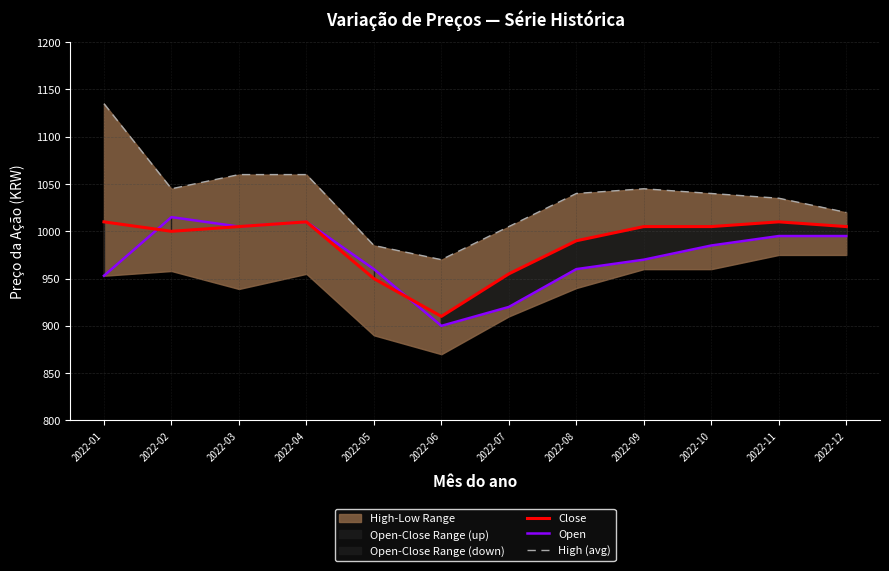

Is the value of High (avg) at 2022-07 greater than the value of Open at 2022-04?

No